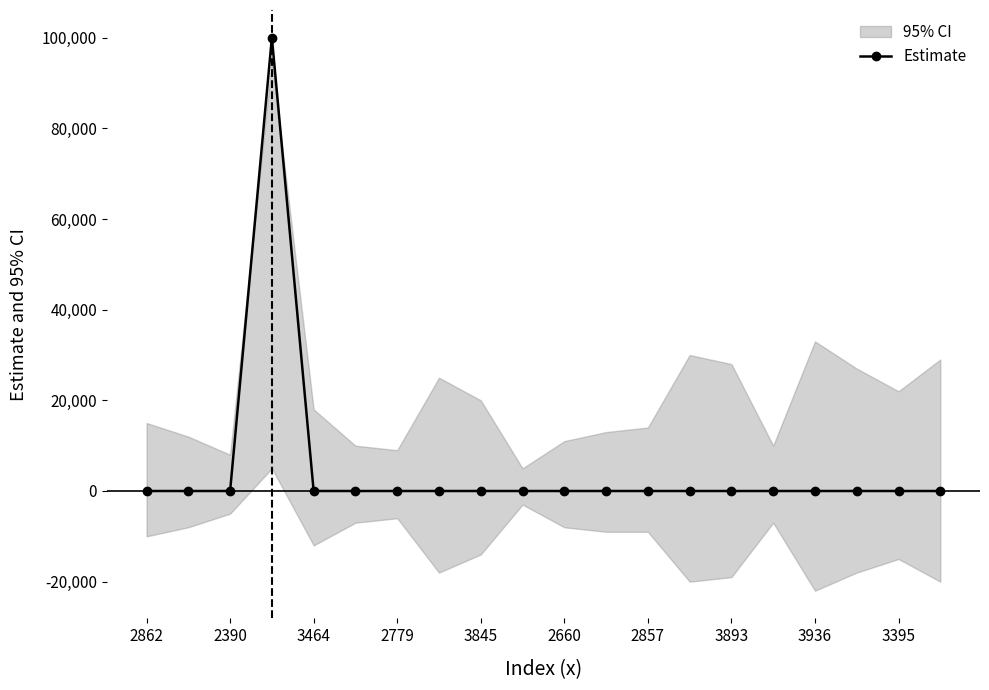

Does the chart display data point markers on the line(s)?

Yes